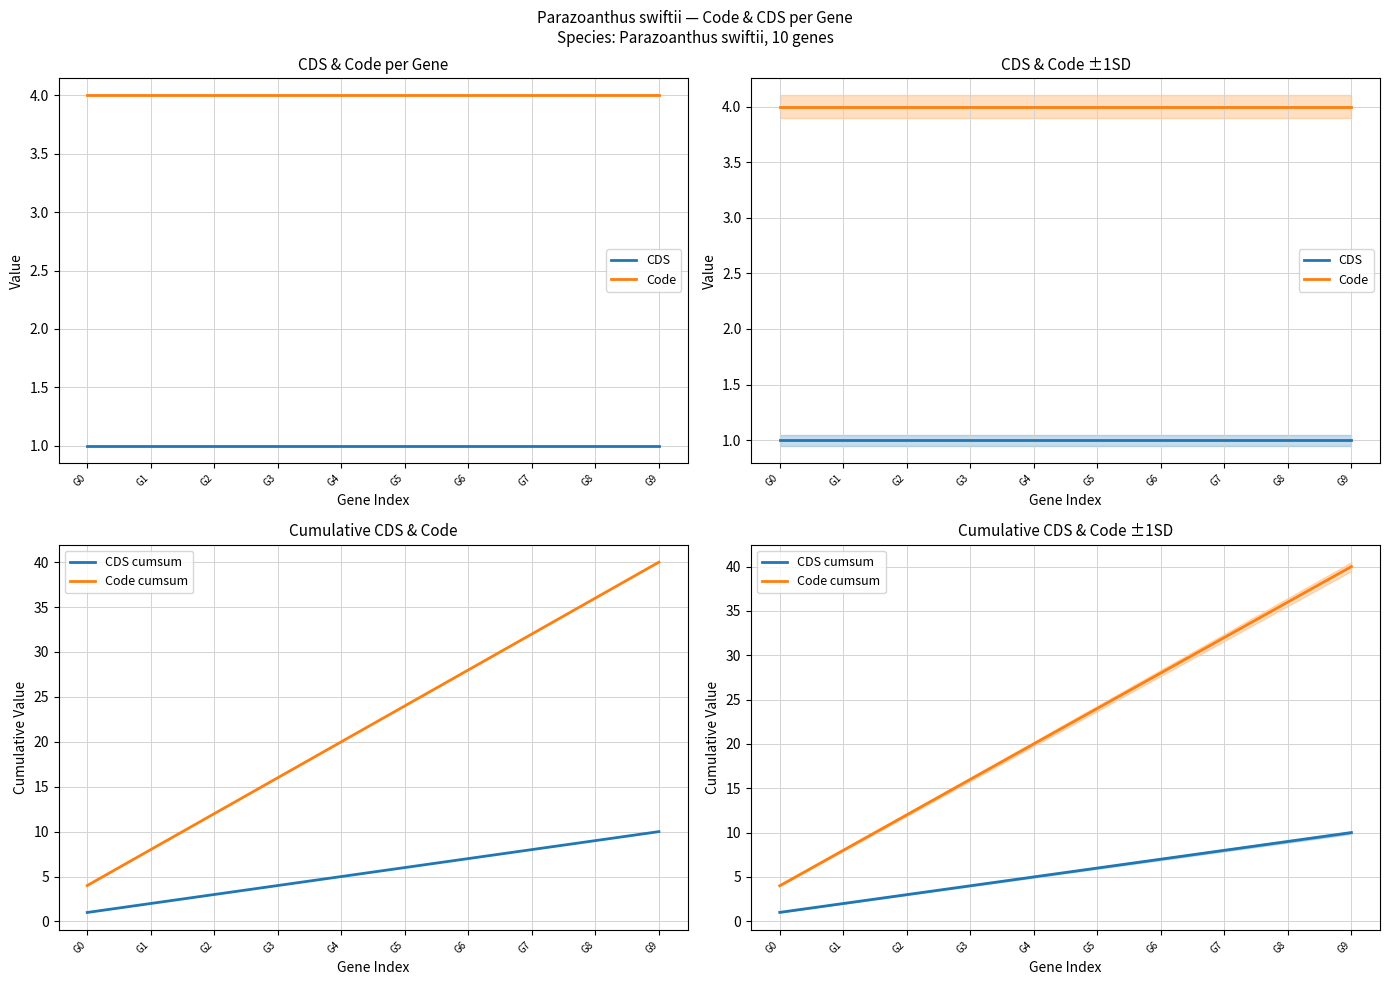

Which label corresponds to the largest value in the chart?

G9